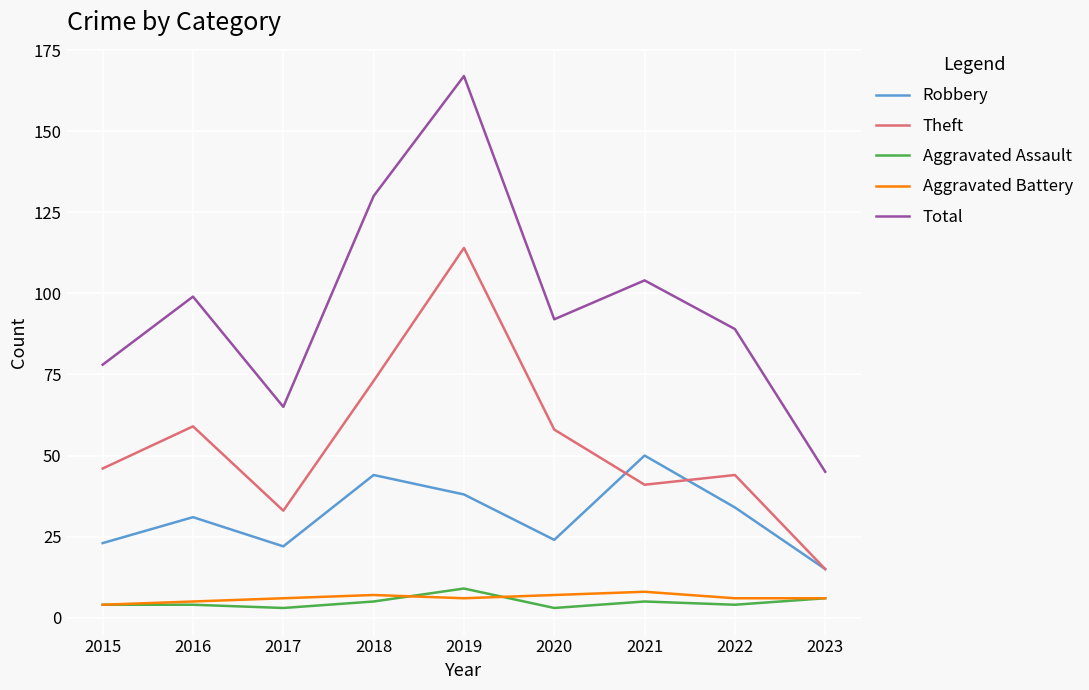

At which category does Robbery reach its first local peak?

2016